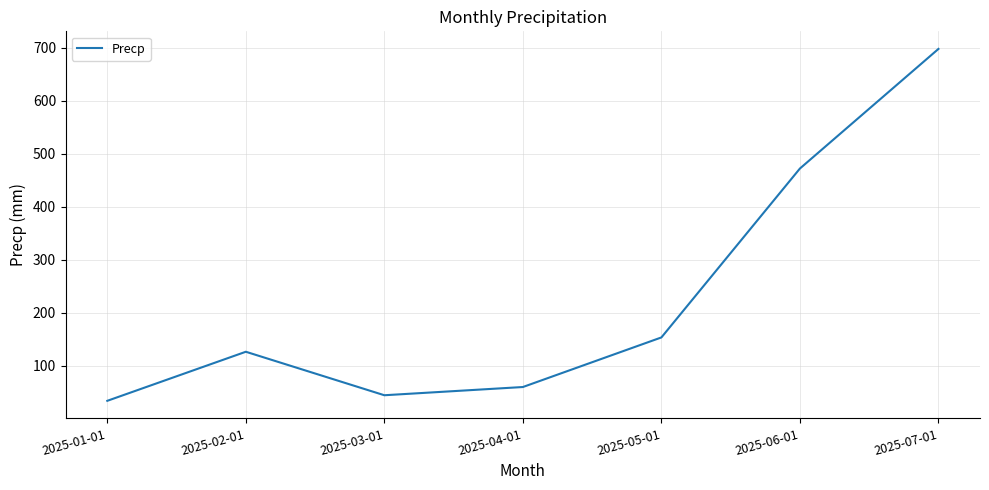

What is the difference between the maximum and minimum values?

663.5